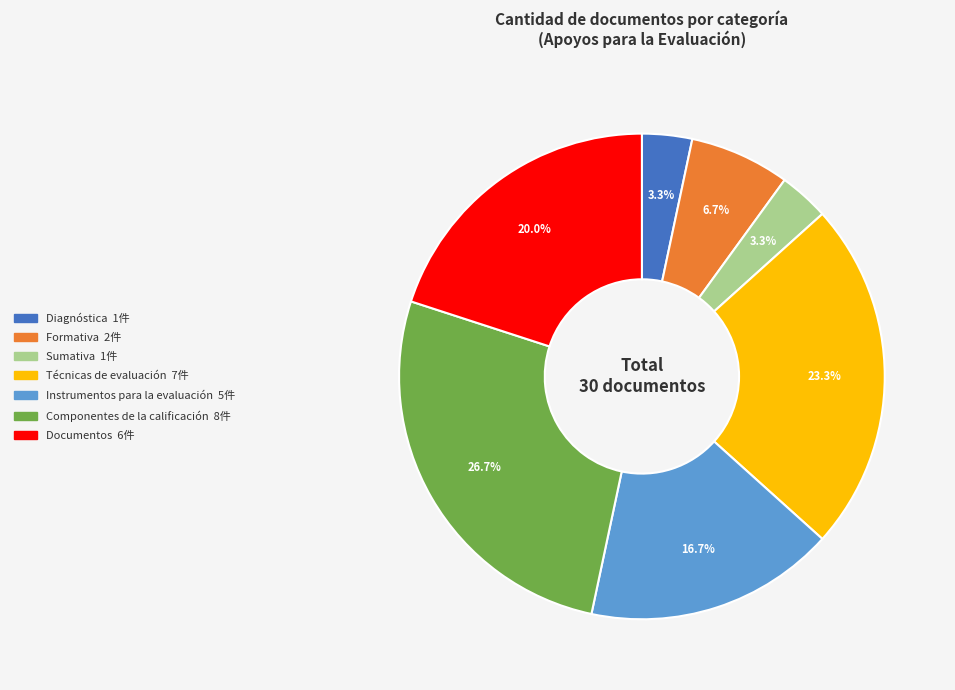

Which has a higher value, Instrumentos para la evaluación or Diagnóstica?

Instrumentos para la evaluación